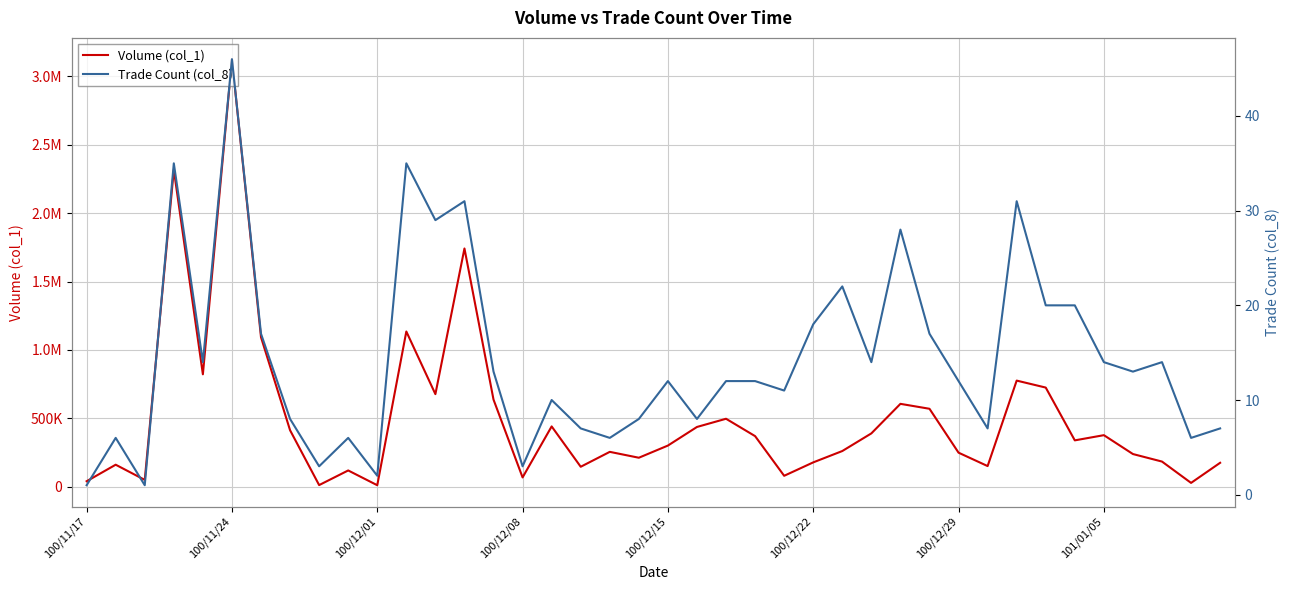

In Trade Count (col_8), how many points are lower than both neighbors (excluding endpoints)?

13